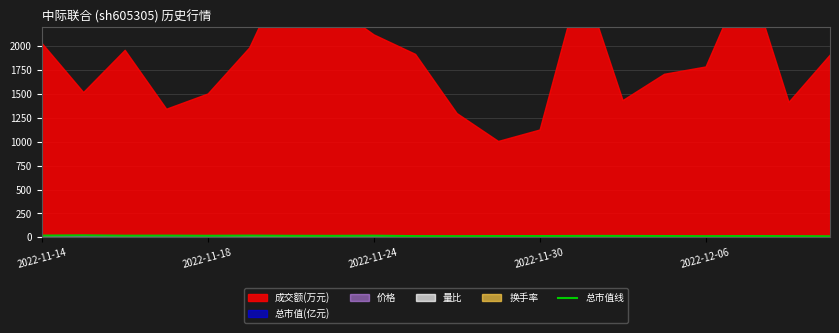

How many lines are shown in the chart?

1